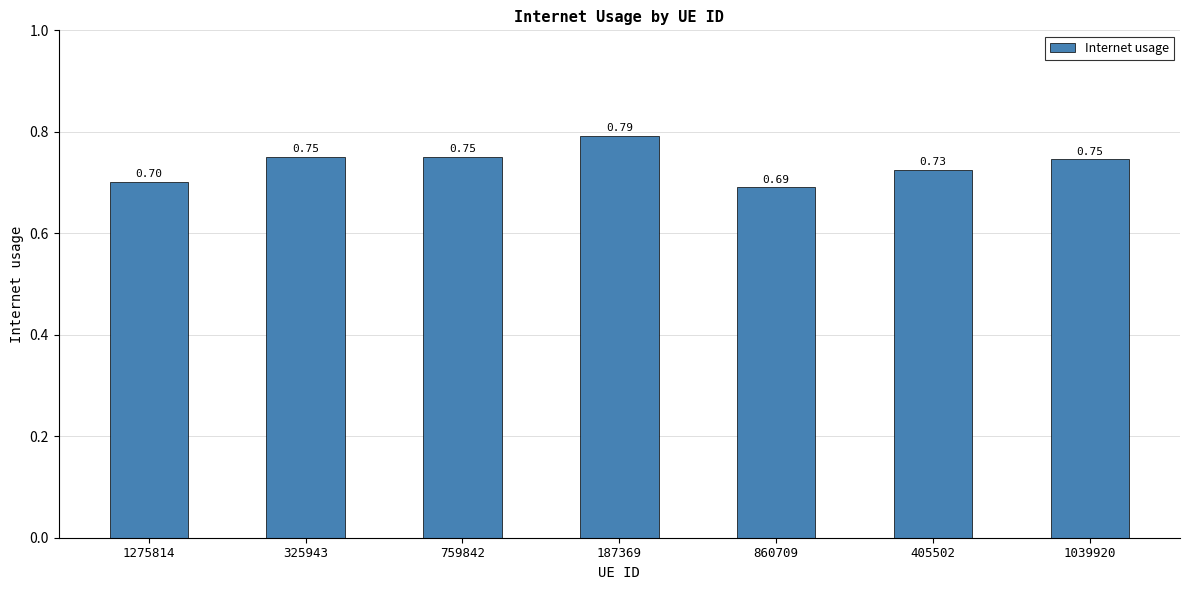

What is the sum of the values at 1039920 and 405502?

1.5